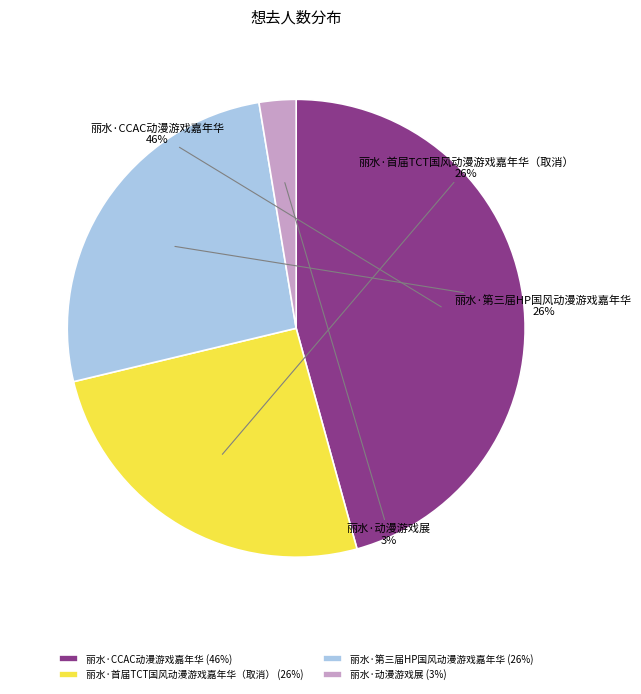

Approximately how many times larger is the value at 丽水·首届TCT国风动漫游戏嘉年华（取消） compared to 丽水·第三届HP国风动漫游戏嘉年华?

1.0